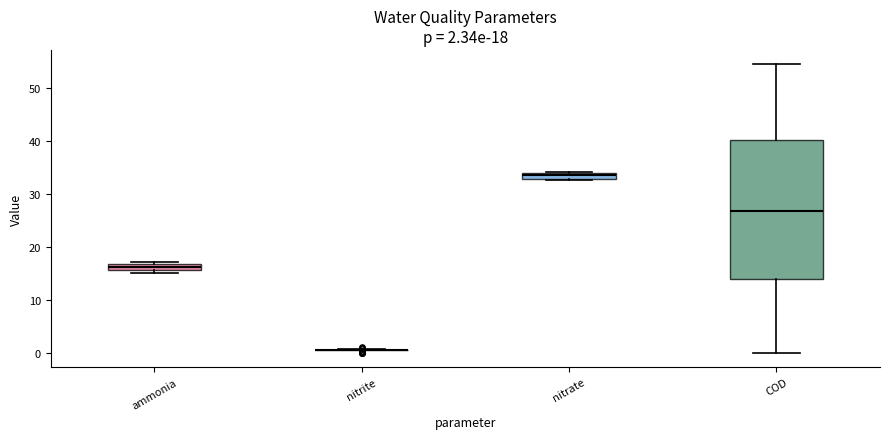

Which box is the tallest, from its lower edge to its upper edge?

COD